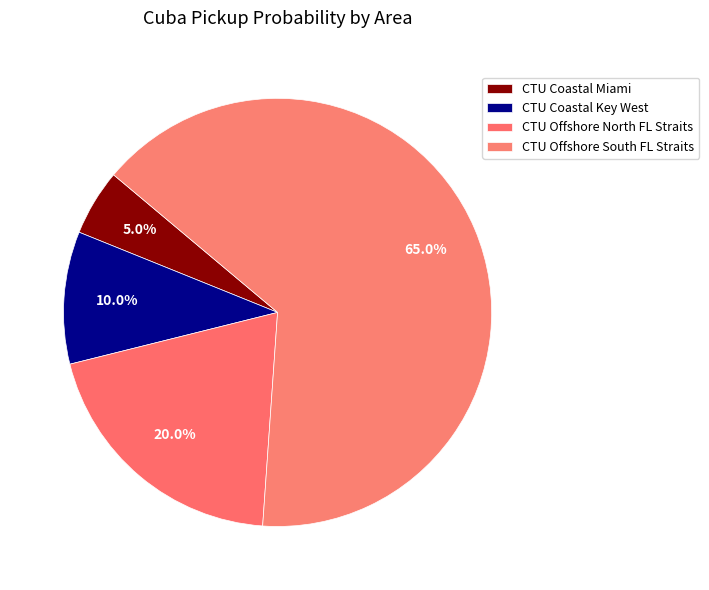

To the nearest percent, what is the difference between the CTU Offshore North FL Straits and CTU Offshore South FL Straits slice percentages?

45%